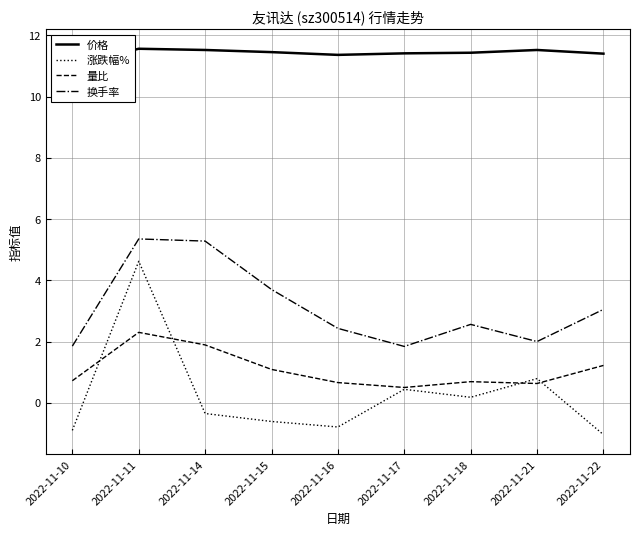

Is it true that 量比 equals 1.0 at 2022-11-10?

False